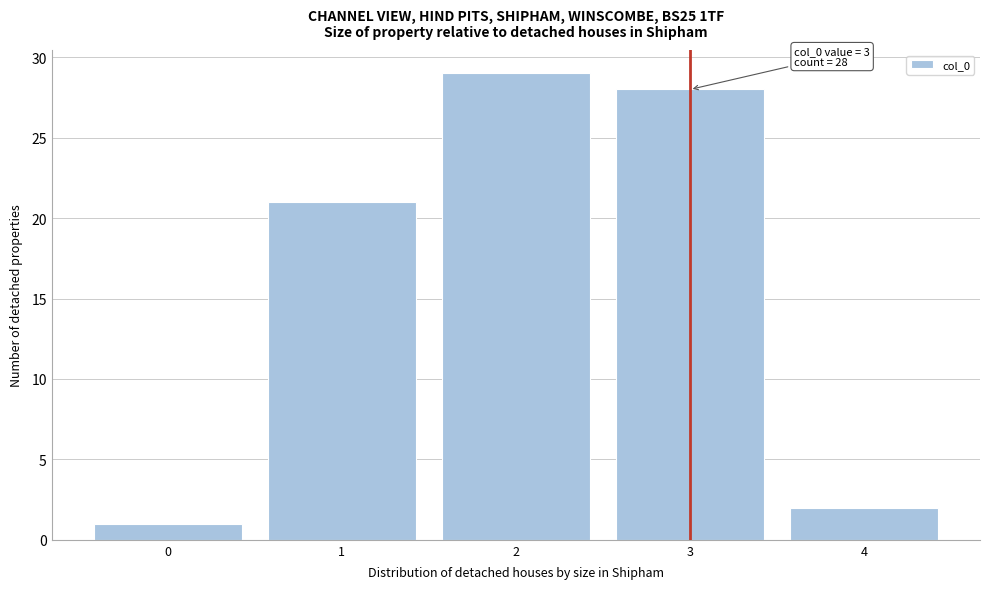

Over which range of the x-axis is the bar tallest?

1.5 to 2.5